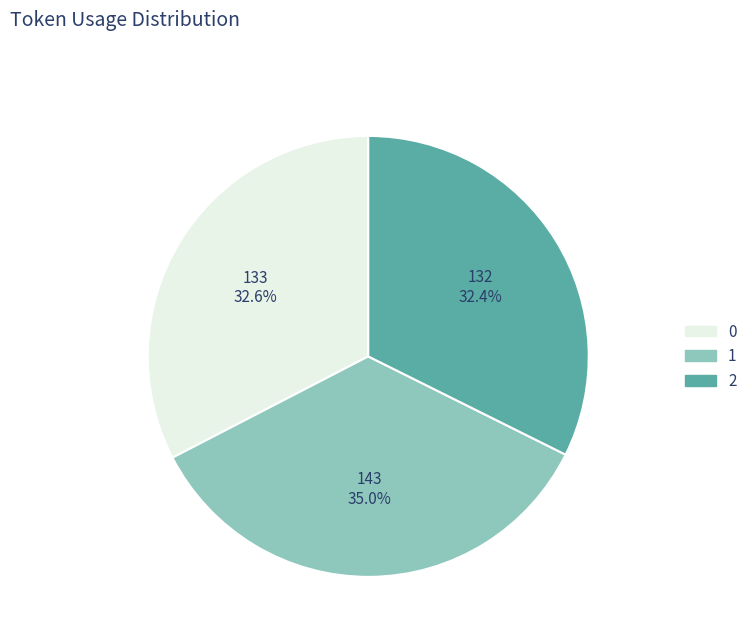

To the nearest percent, what percentage of the pie is 1?

35%